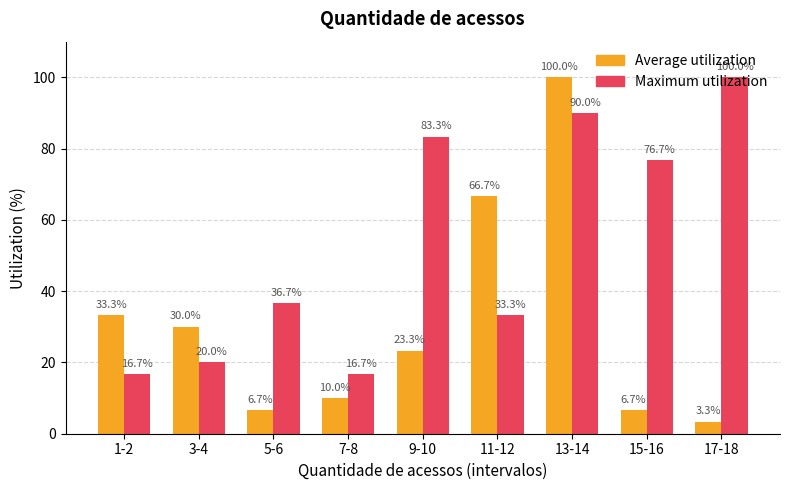

At 13-14, list the series in order from smallest to largest.

Maximum utilization, Average utilization